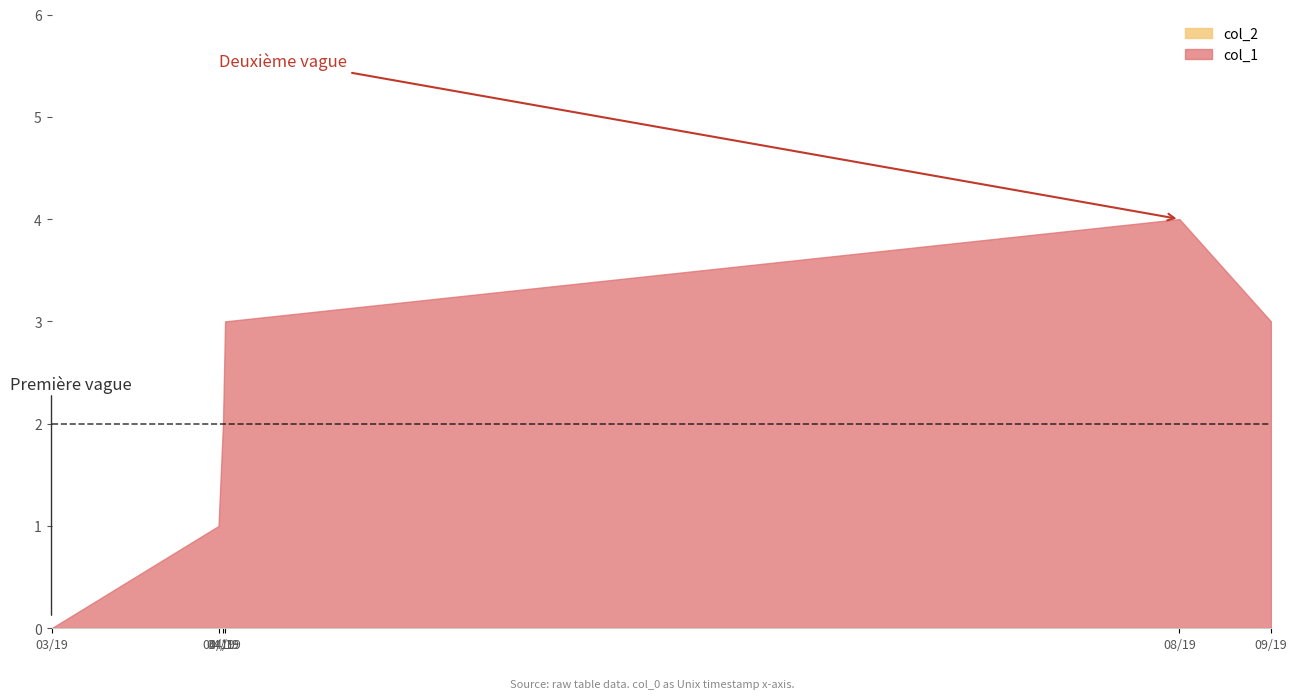

Between 1554757886 and 1567433565, which series saw the biggest shift?

col_1